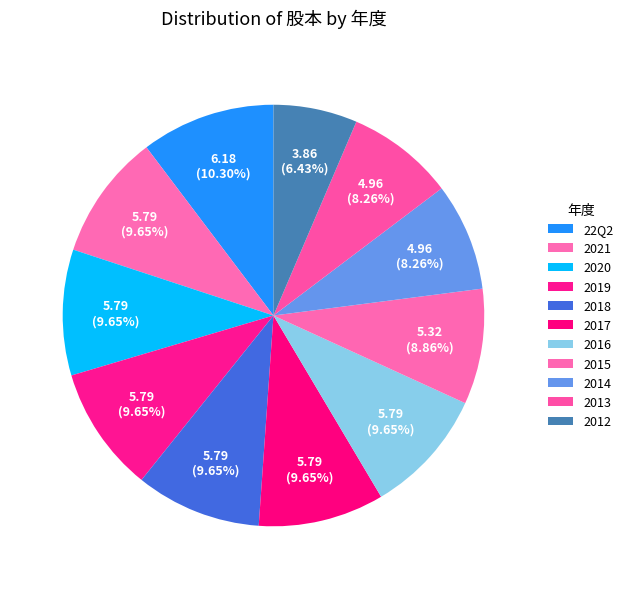

What is the total percentage of 2016 and 22Q2?

19.9%